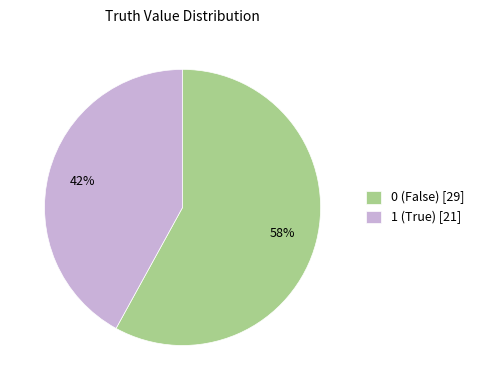

True or false: 1 (True) [21] accounts for 30% of the total.

False